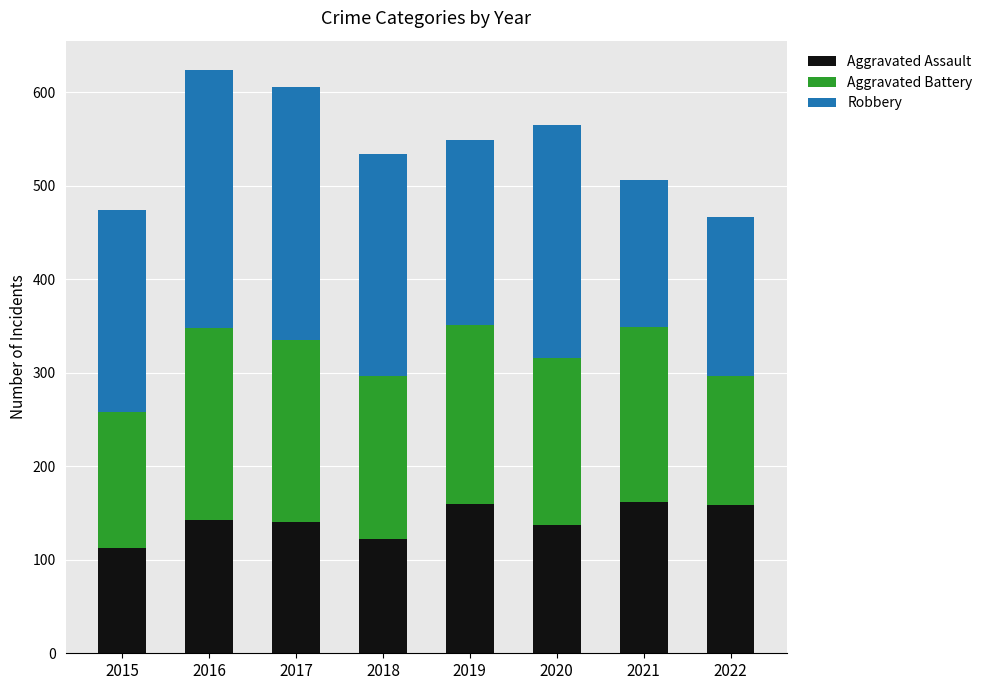

What is the sum of the Aggravated Assault values at 2020 and 2022?

296